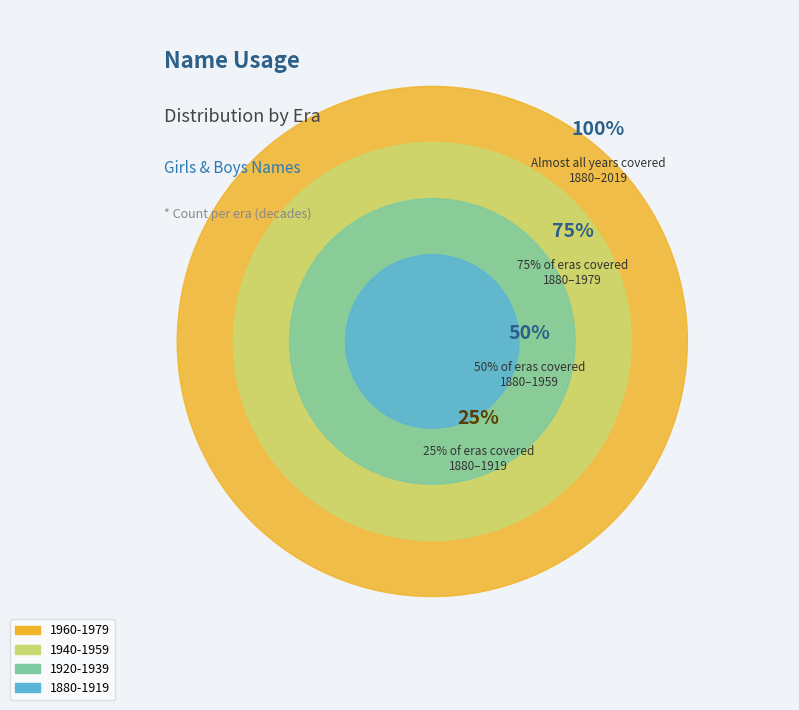

Count the number of slices in the pie.

4